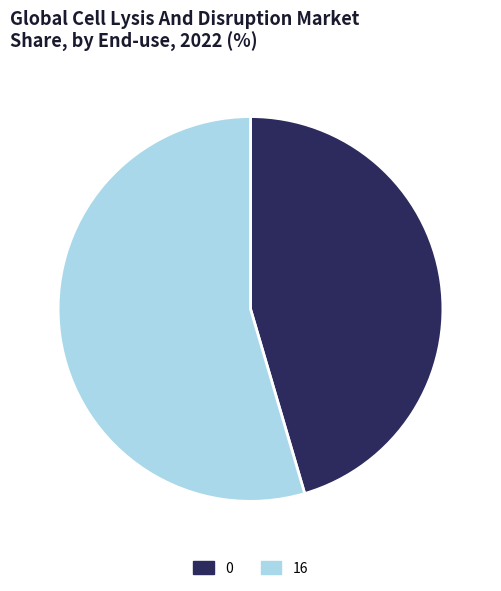

Rank the categories by value from lowest to highest.

0, 16